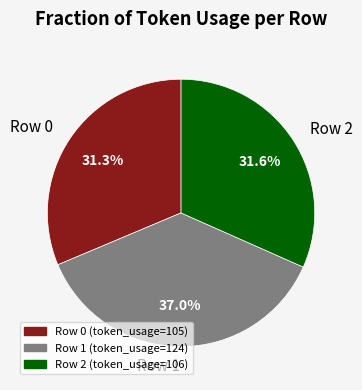

To the nearest percent, what portion does Row 2 represent?

32%